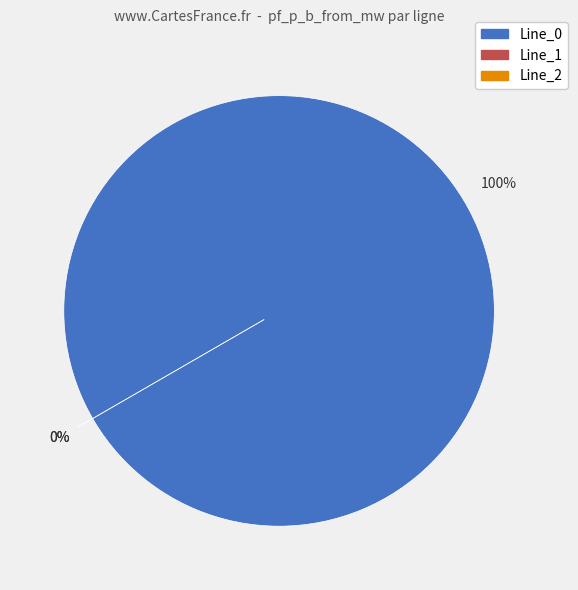

What is the smallest slice in the pie chart?

Line_1